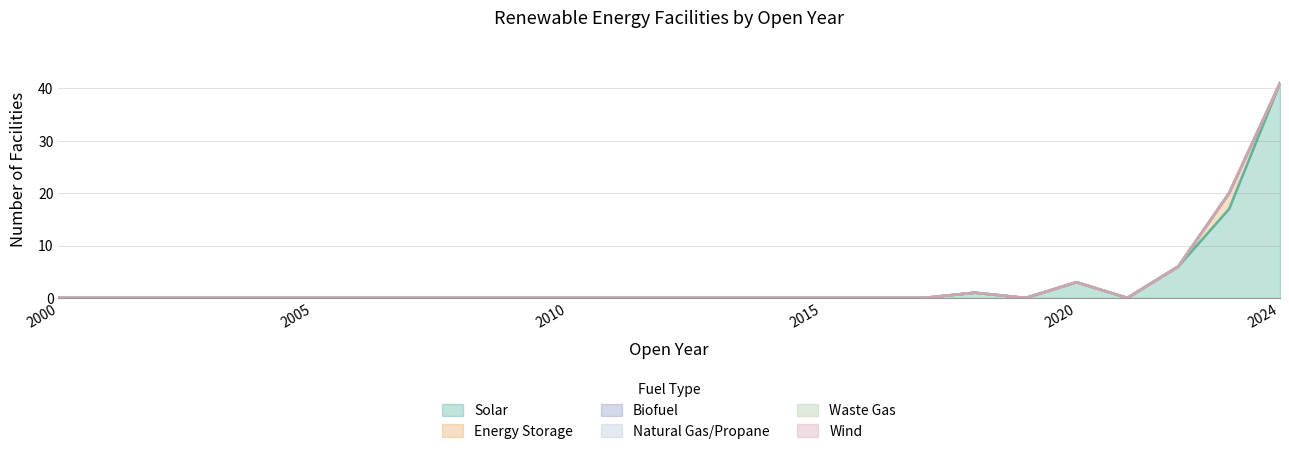

Which category has the highest value in the Biofuel series?

2000